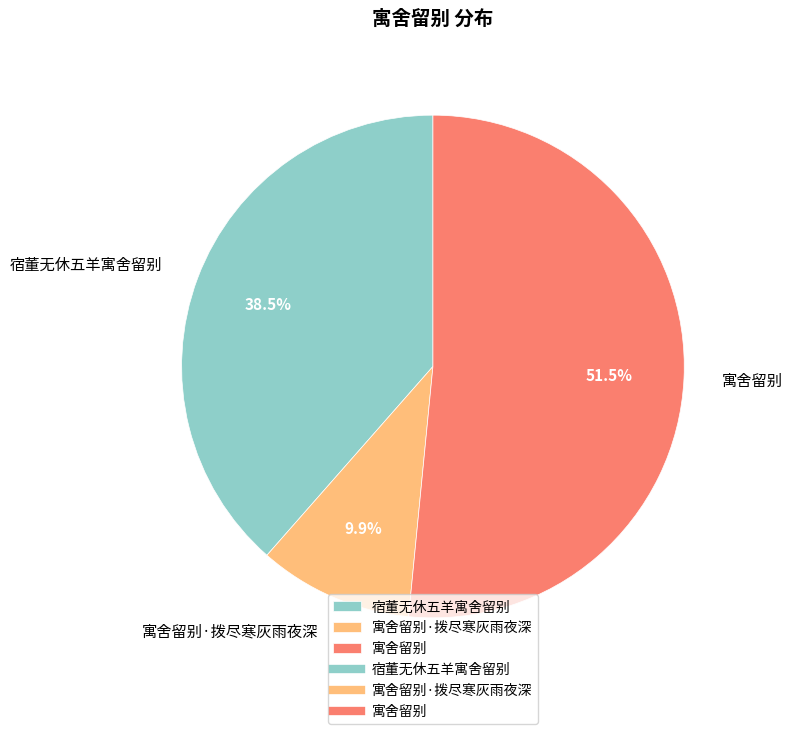

Is the sum of 宿董无休五羊寓舍留别 and 寓舍留别·拨尽寒灰雨夜深 greater than half?

No